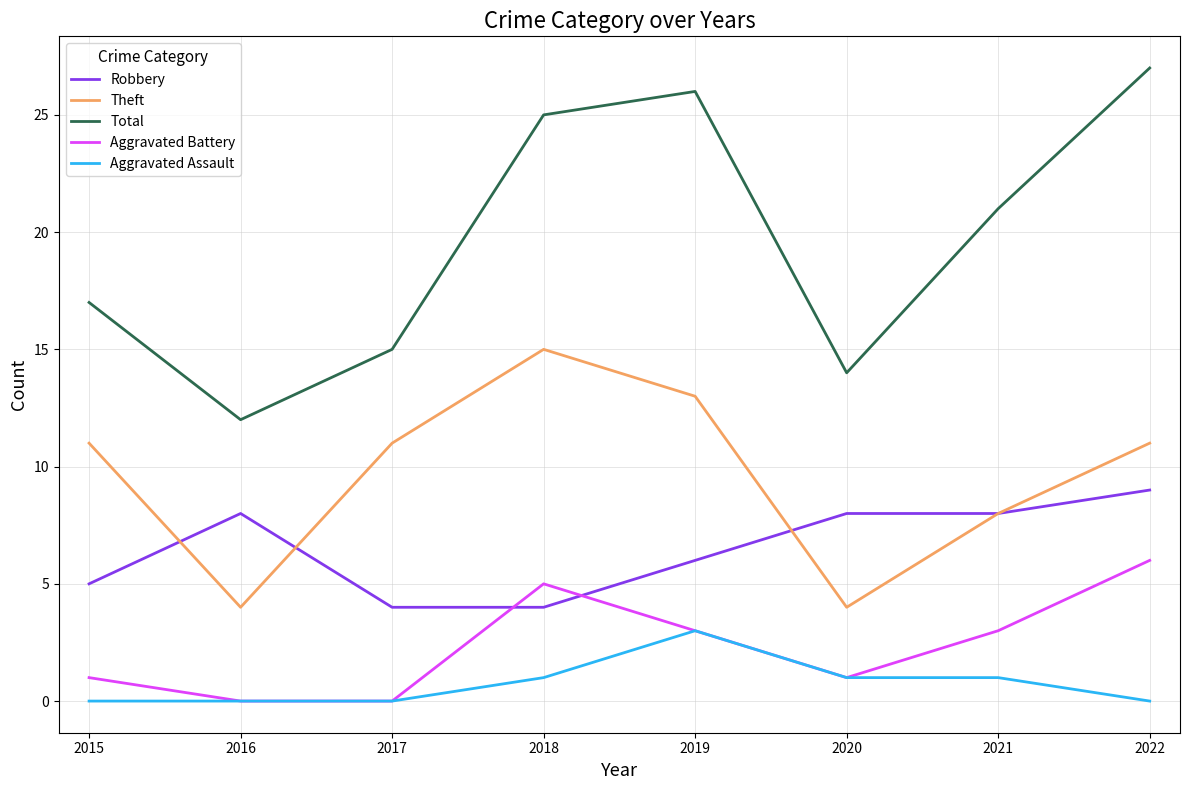

Which series has the largest range (max minus min)?

Total